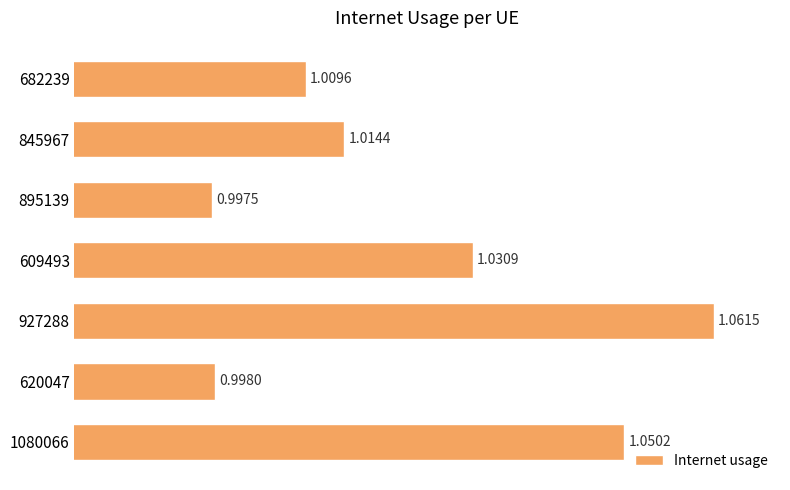

Rank the categories by value from lowest to highest.

895139, 620047, 682239, 845967, 609493, 1080066, 927288